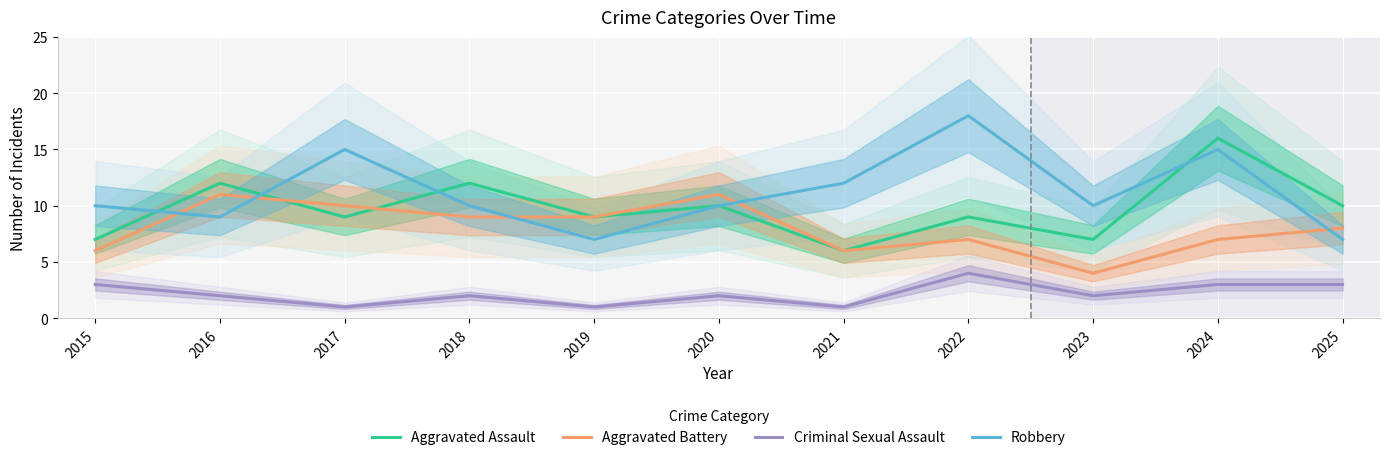

At which category does the chart reach its peak across all series?

2022